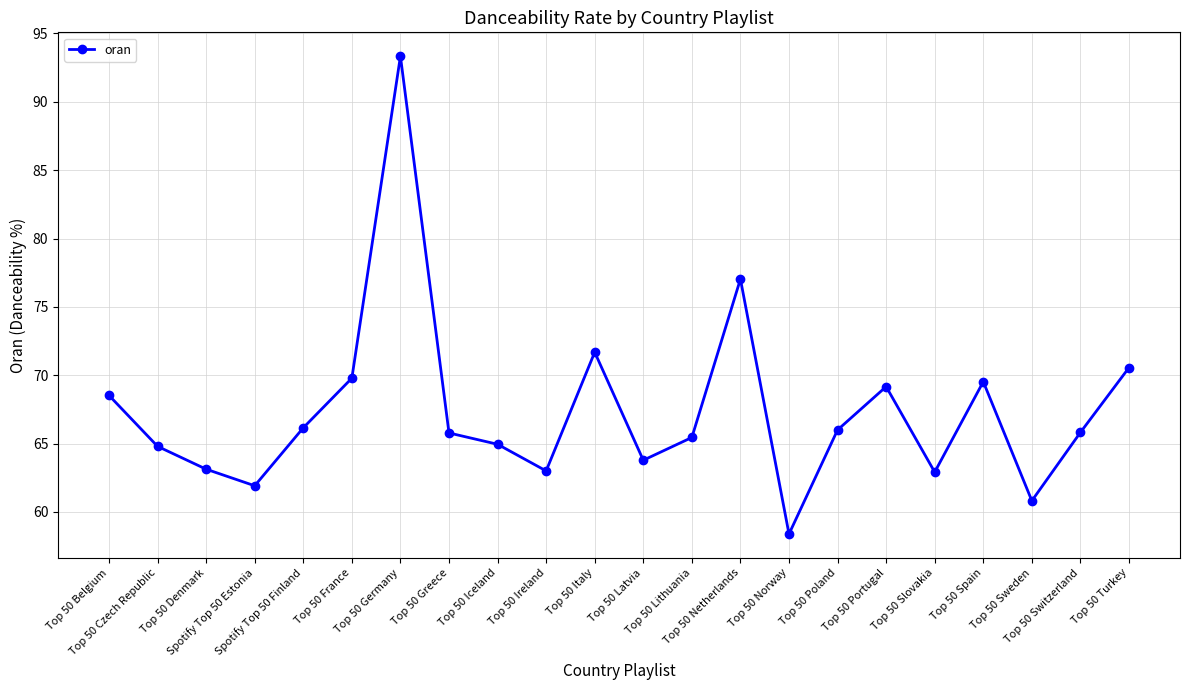

At which label does the data first exceed 65?

Top 50 Belgium